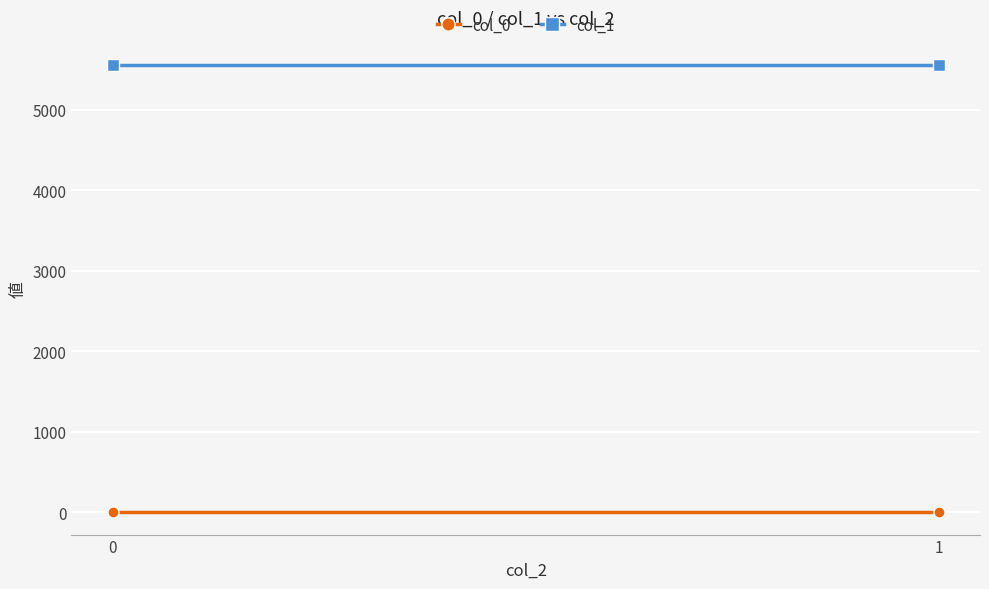

What is the average value of the col_0 series?

0.9